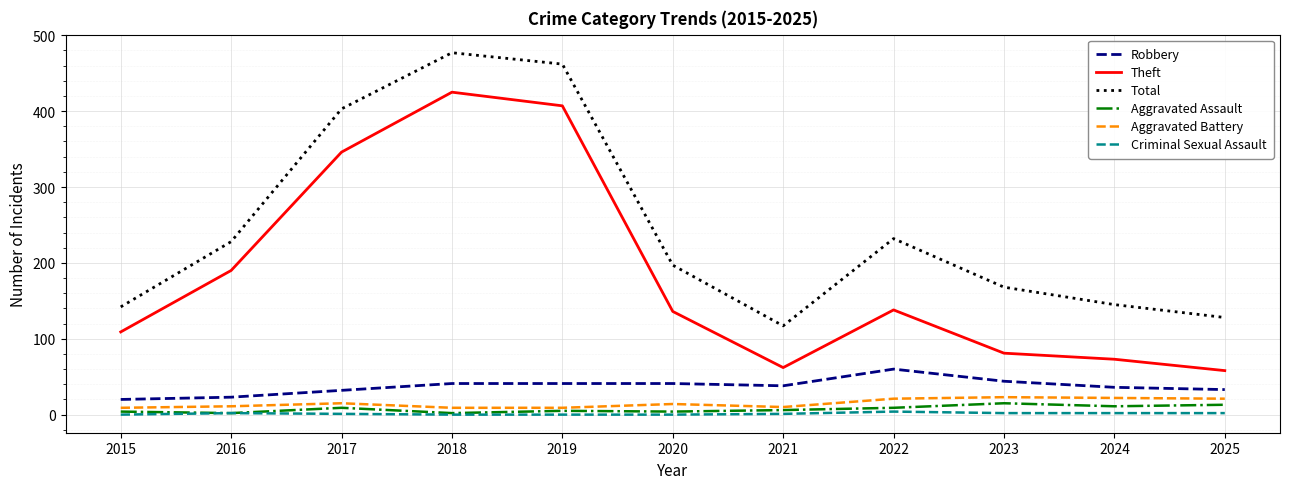

What is the difference between the highest and lowest values at 2020?

197